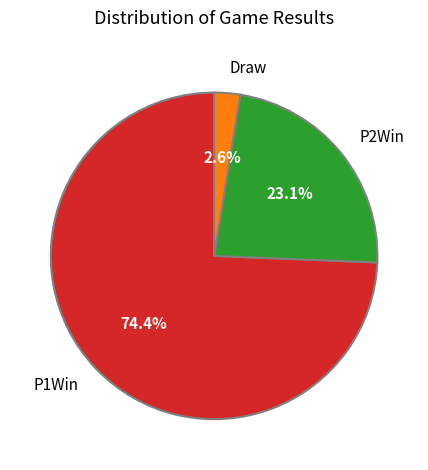

What portion of the pie excludes Draw?

97.4%